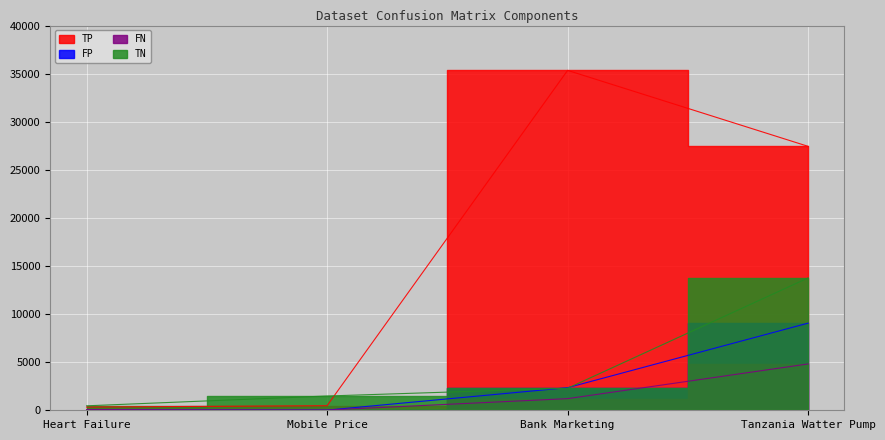

What is the total value across all series at Tanzania Watter Pump?

55083